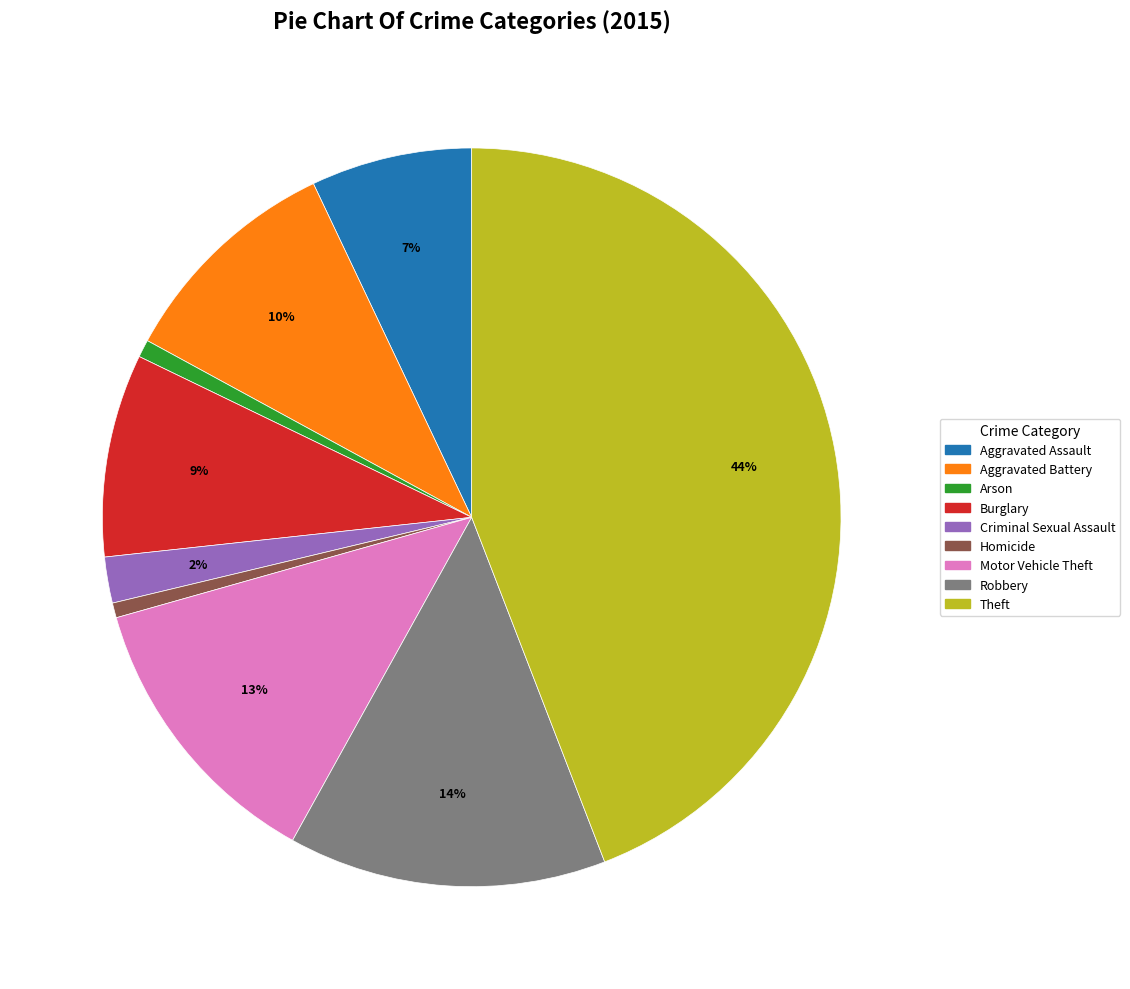

Does Robbery account for over 50% of the chart?

No